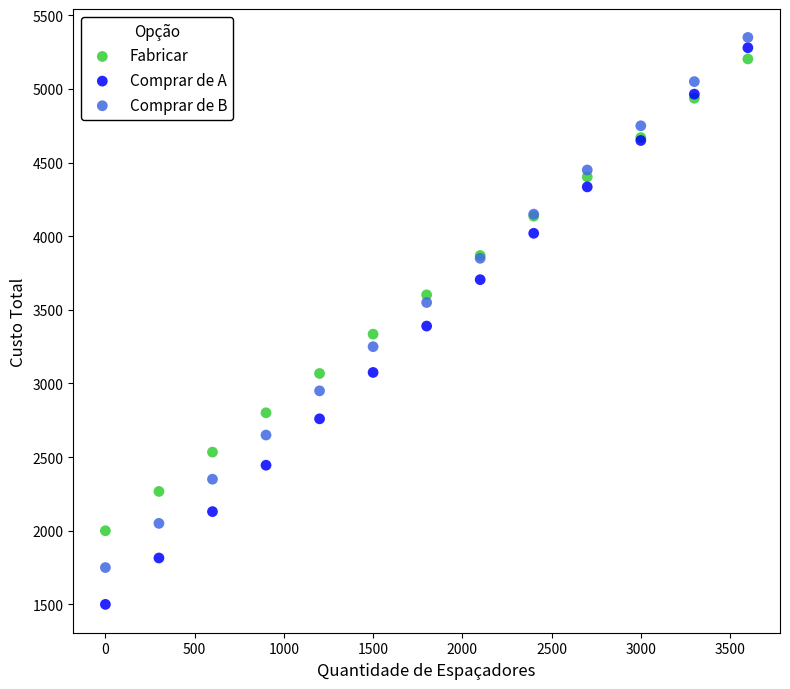

Which series has the widest spread of Y values?

Comprar de A